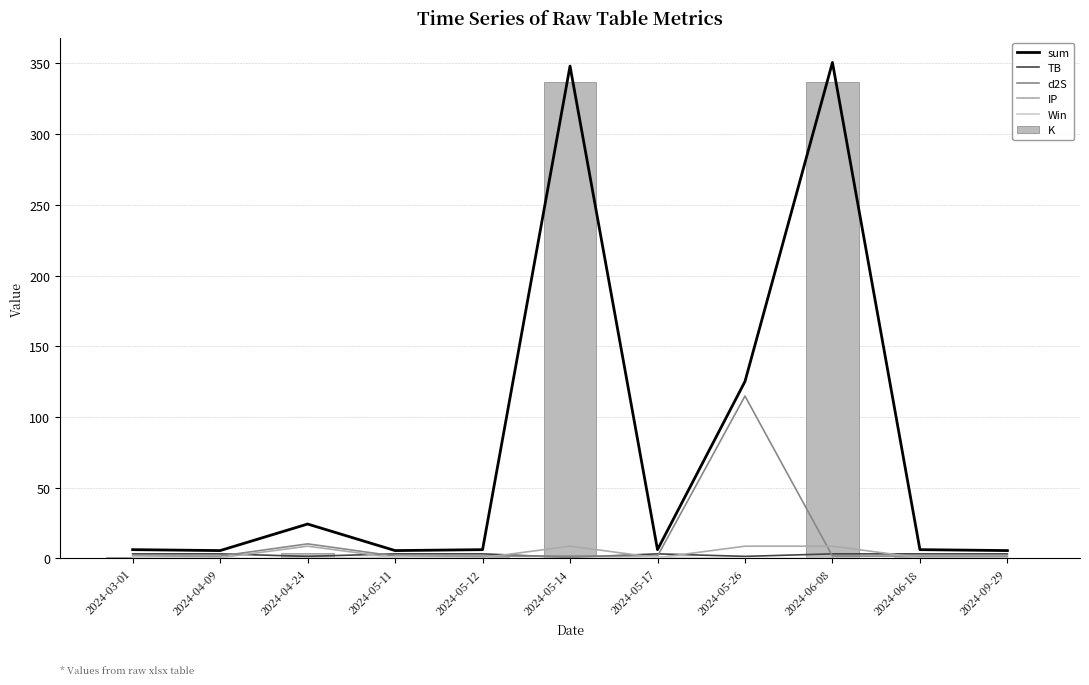

What is the total value across all series at 2024-05-26?

250.2